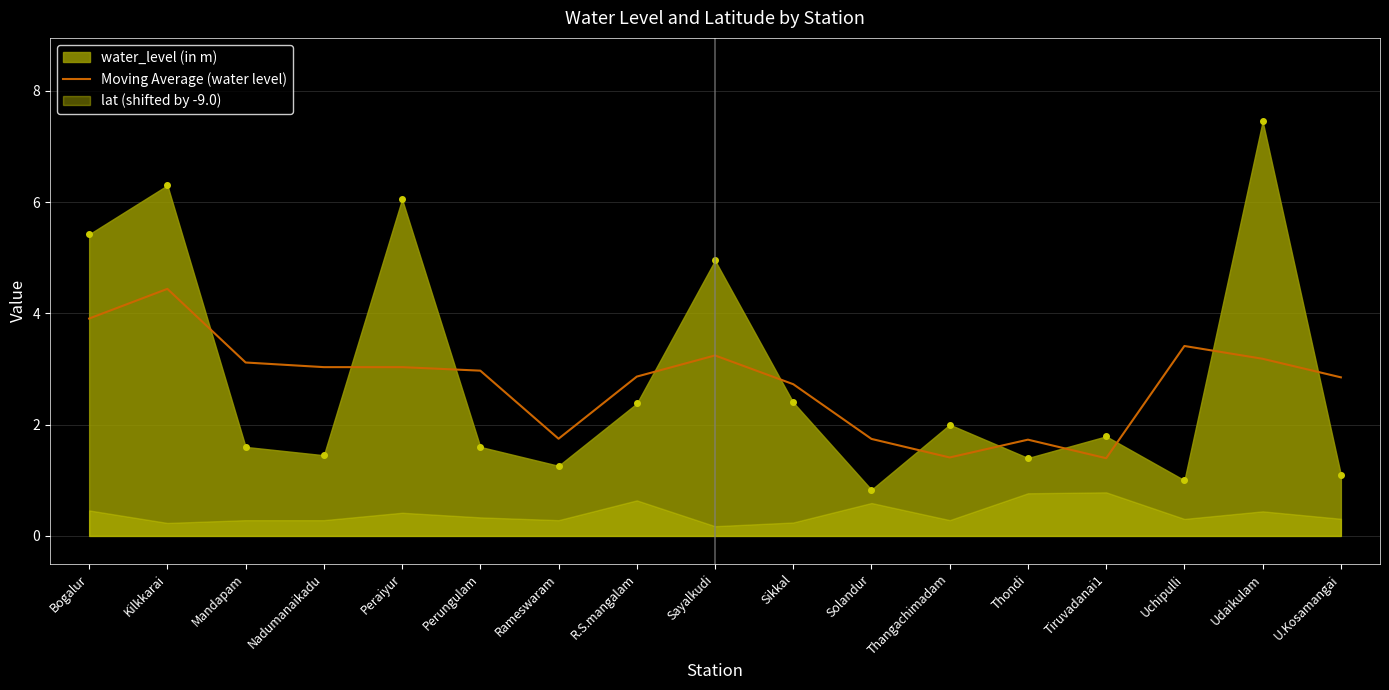

True or false: the data shows 3.4 at Uchipulli.

True